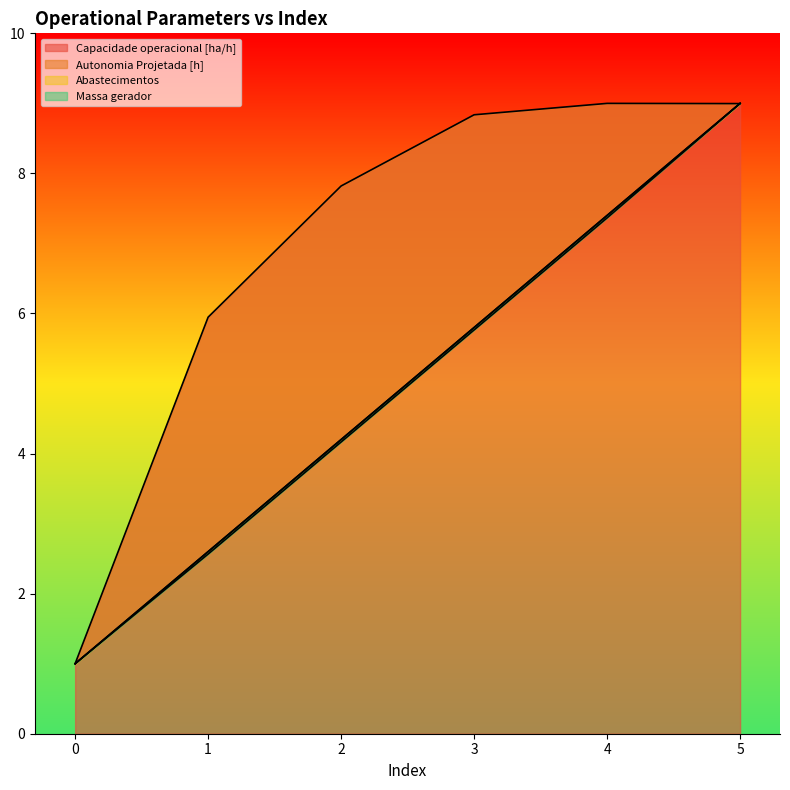

Where do Abastecimentos and Capacidade operacional [ha/h] first cross each other?

4 and 5